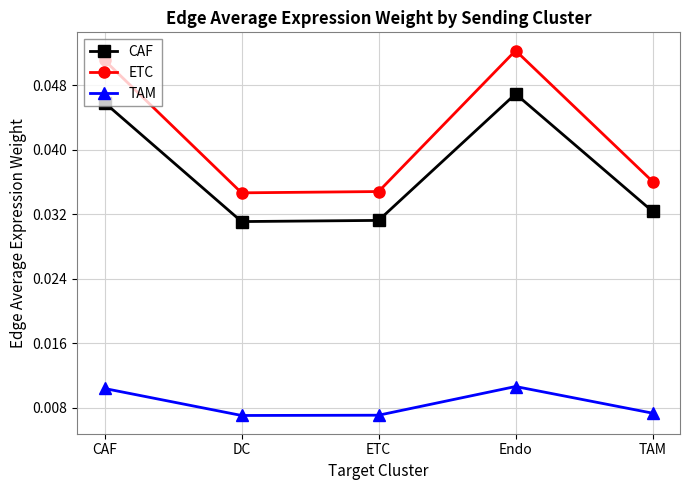

Rank the series at Endo from highest to lowest value.

ETC, CAF, TAM